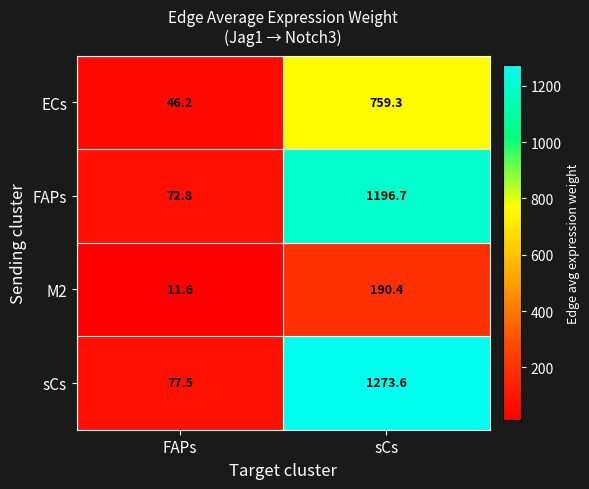

How many data points does each series have?

2